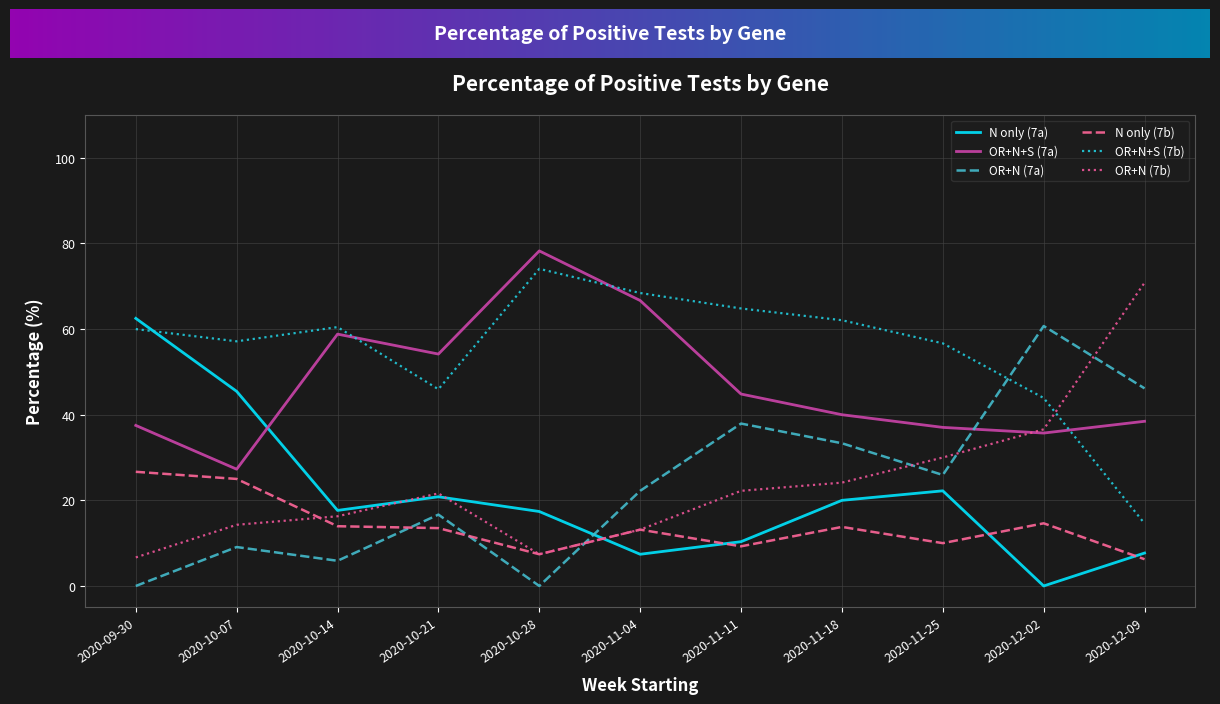

The value of N only (7a) at 2020-11-04 is 7.4. True or false?

True